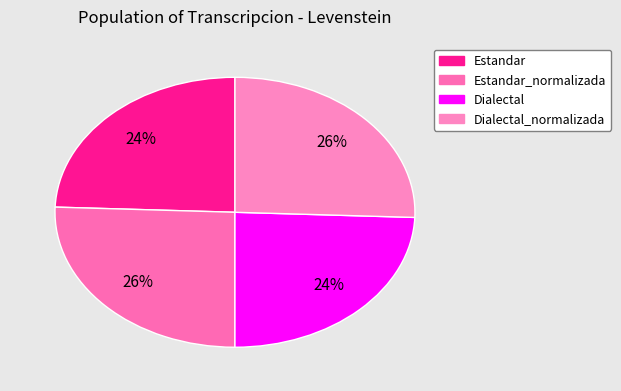

Which slice is the largest?

Estandar_normalizada